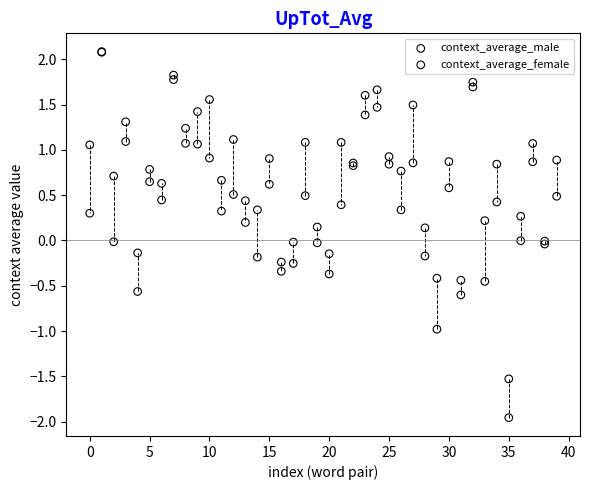

What are all the series names shown in the legend?

context_average_male, context_average_female